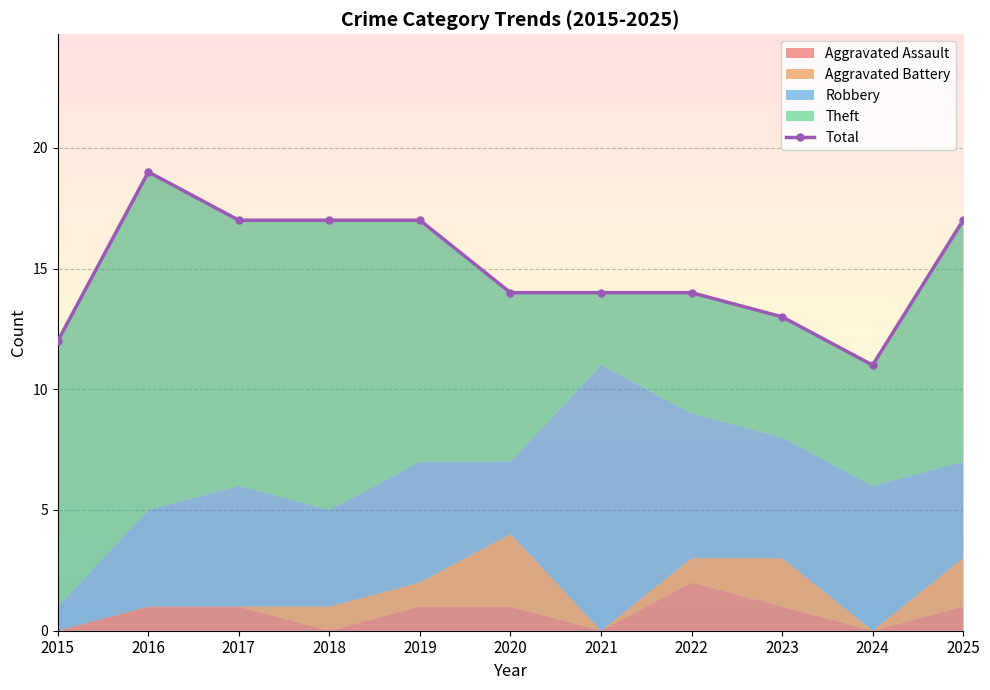

What is the change in value from 2022 to 2025?

+3